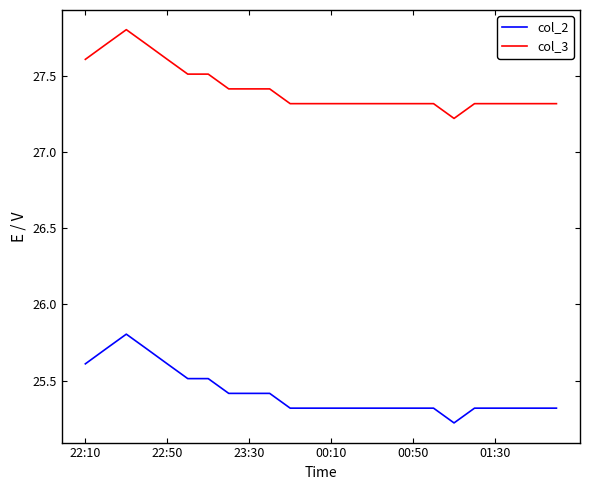

True or false: col_2 and col_3 intersect in this chart.

False